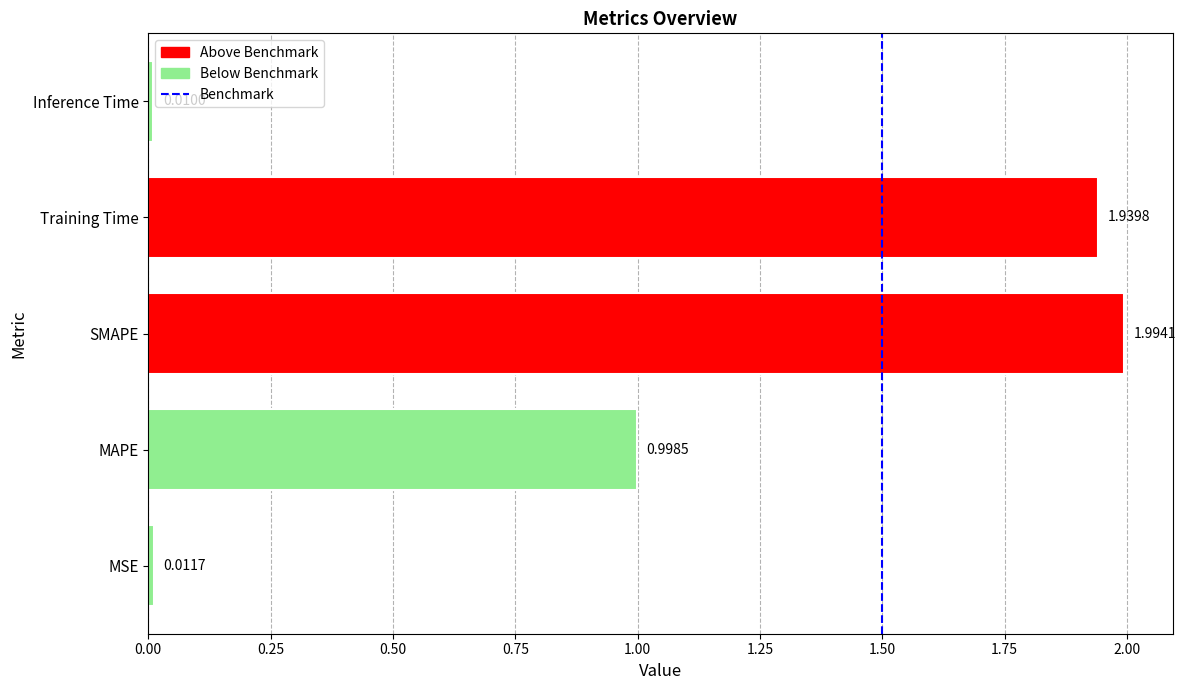

Which category has the highest value across all series?

SMAPE